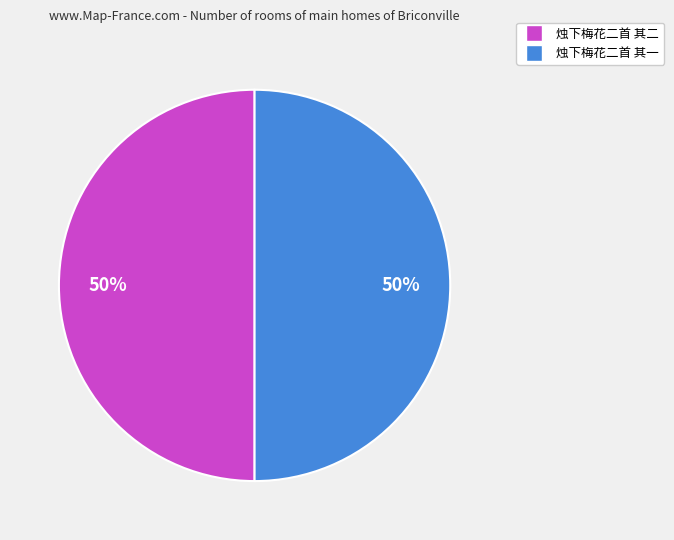

Do 烛下梅花二首 其一 and 烛下梅花二首 其二 together represent more than half of the pie?

Yes